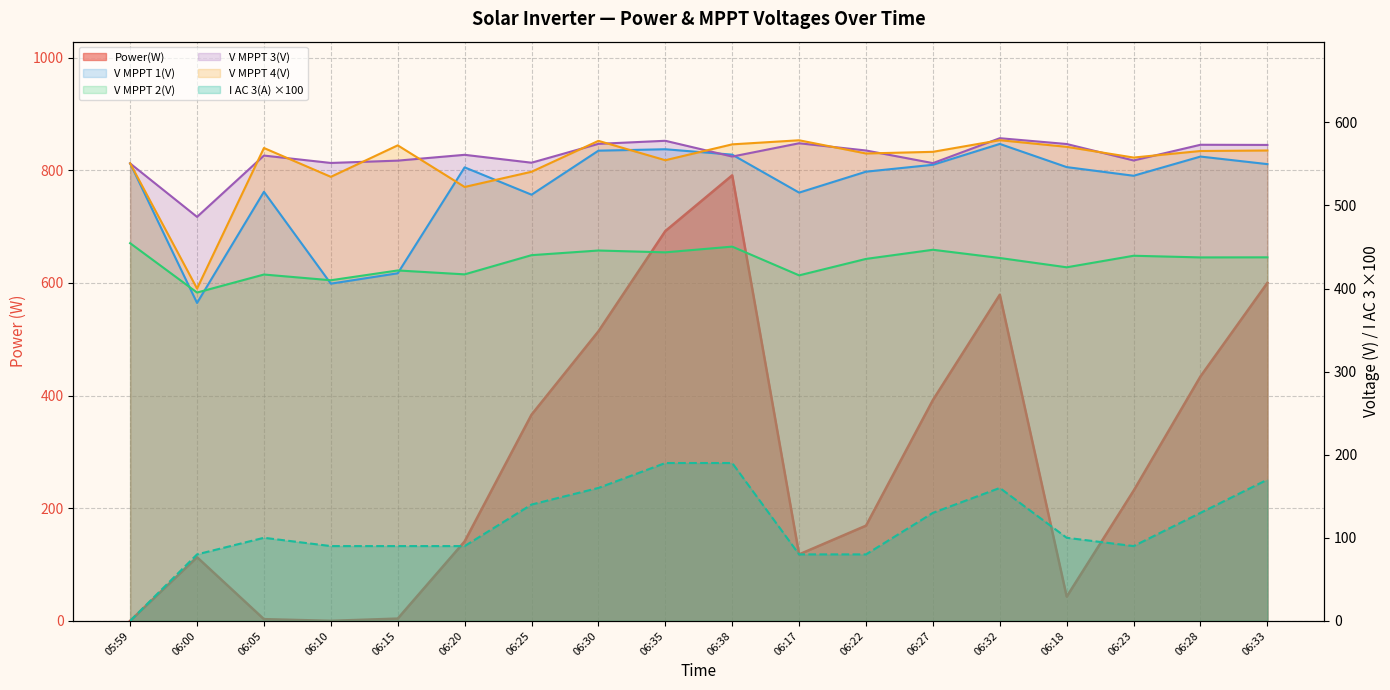

Rank the categories by V MPPT 2(V) value from lowest to highest.

06:00, 06:10, 06:17, 06:05, 06:20, 06:15, 06:18, 06:22, 06:32, 06:28, 06:33, 06:23, 06:25, 06:35, 06:30, 06:27, 06:38, 05:59